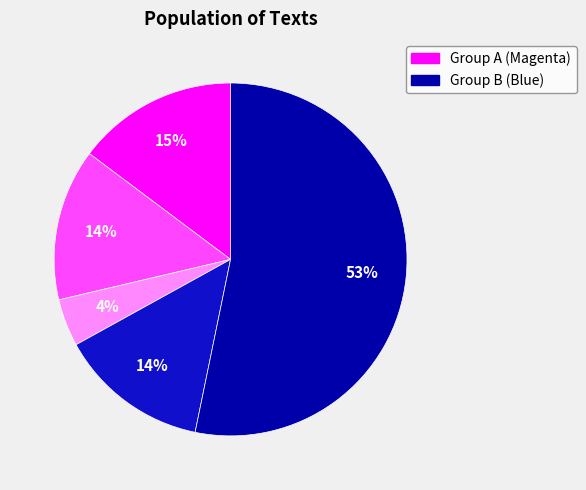

Is there a majority slice in this chart?

Yes